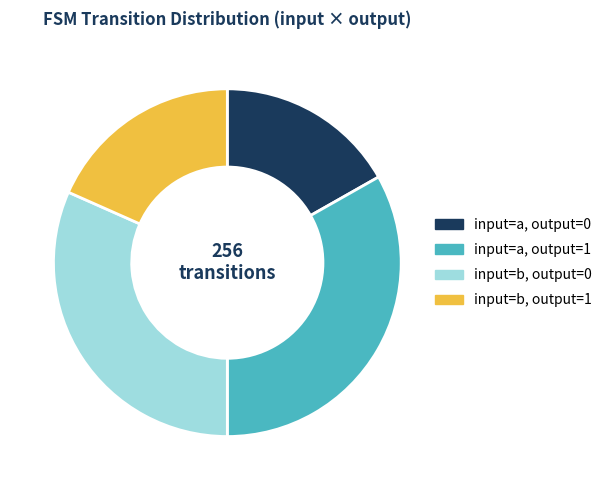

Is it true that input=a, output=1 is 26% of the pie?

False